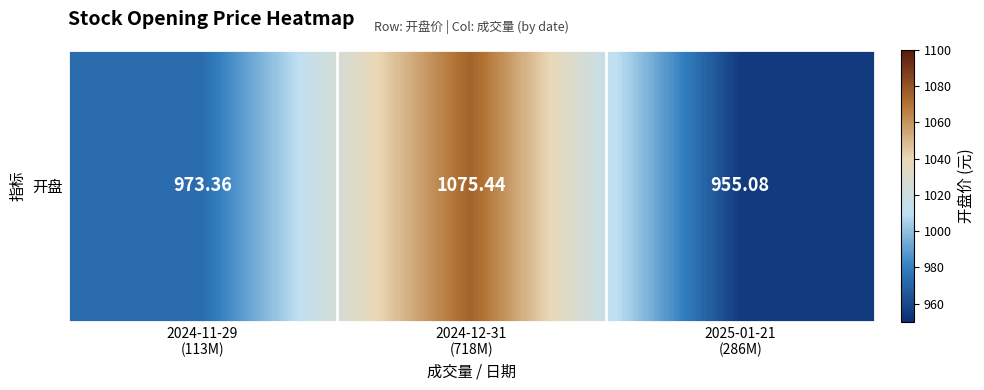

What is the approximate value at 2025-01-21
(286M)?

955.1